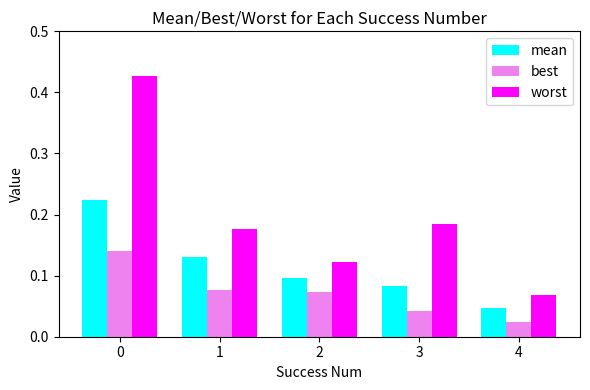

Are the bars grouped side by side (vs. stacked)?

Yes